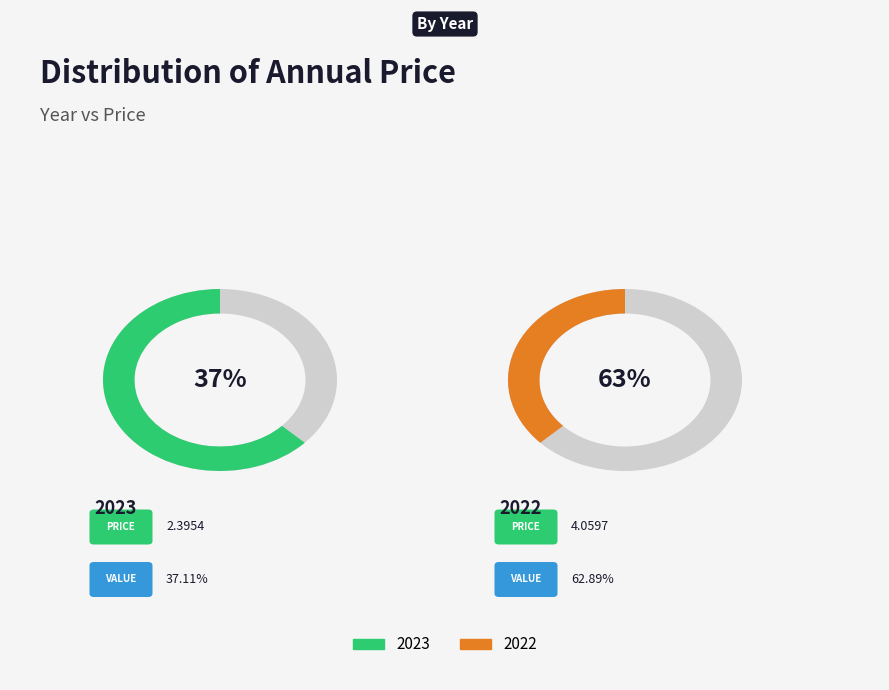

Is it true that 2023 is 37% of the pie?

True